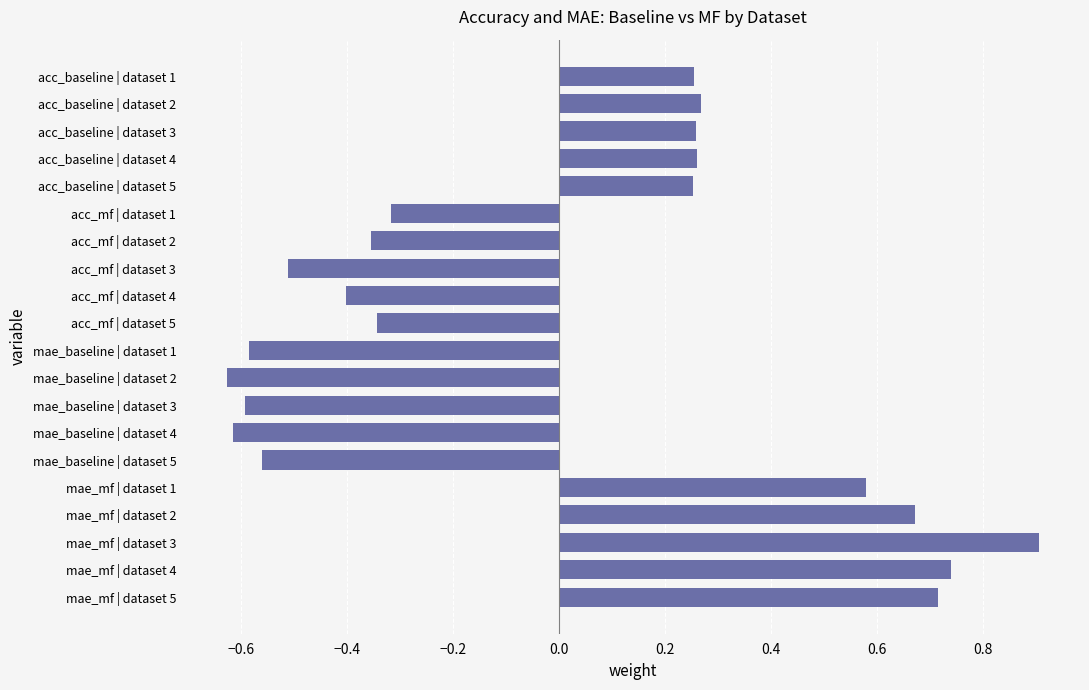

How many bars are there in total?

20